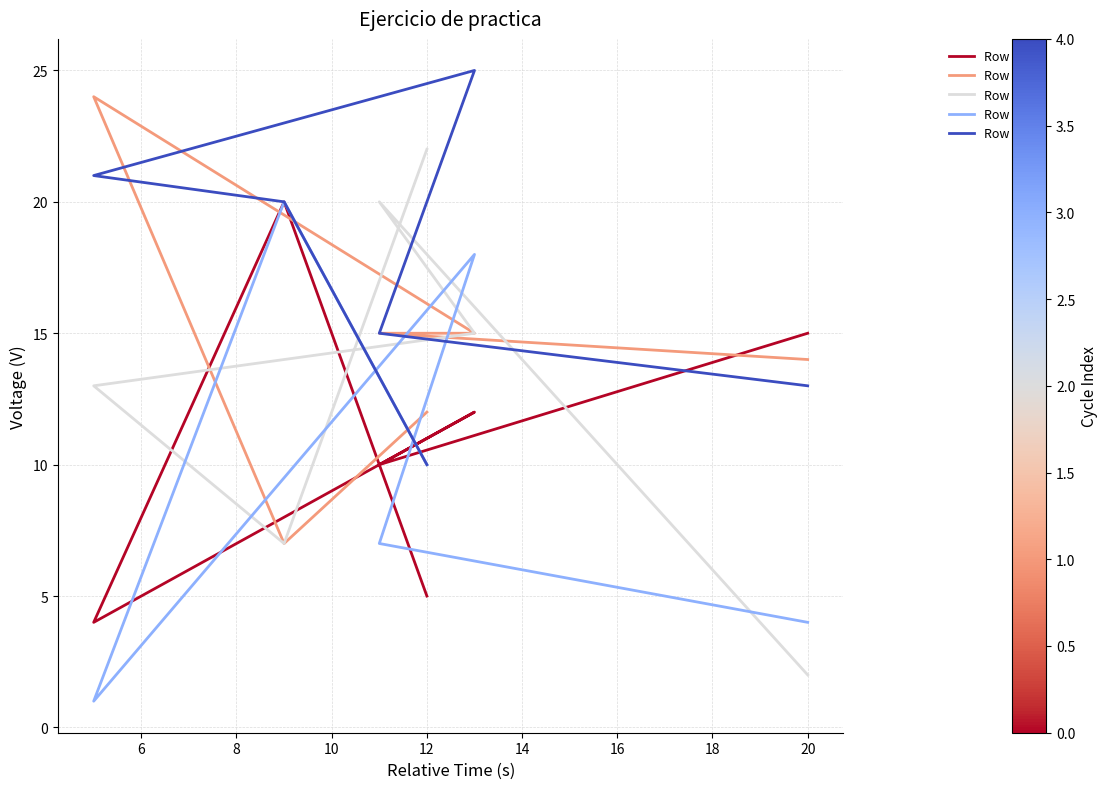

Reading right to left, what are all the values shown in this chart?

Row 1: 5	20	4	12	10	15
Row 2: 12	7	24	15	15	14
Row 3: 22	7	13	15	20	2
Row 4: 10	20	1	18	7	4
Row 5: 10	20	21	25	15	13